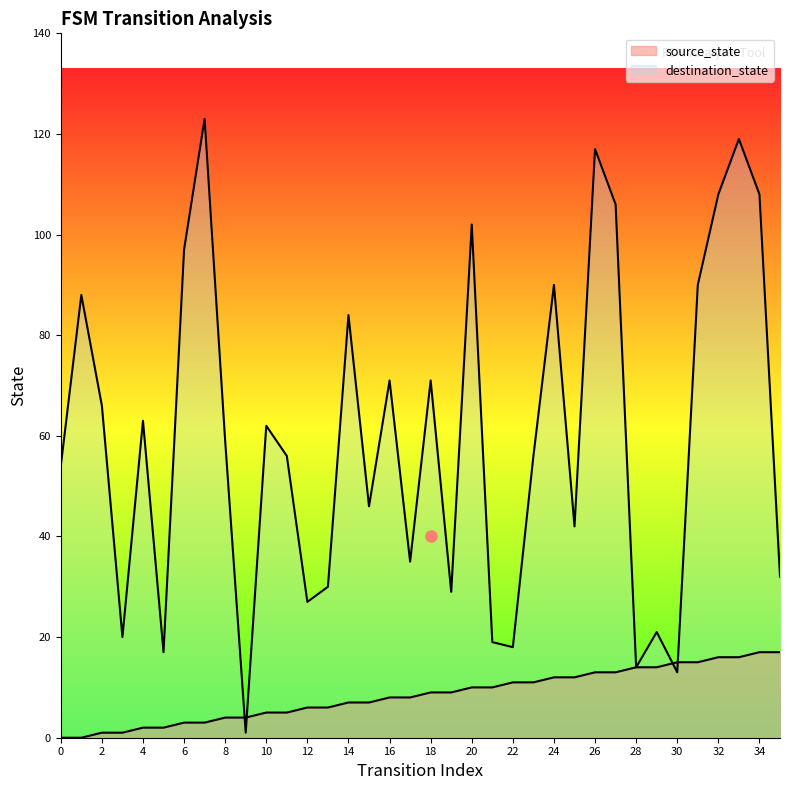

Is it true that source_state equals 7 at 21?

False